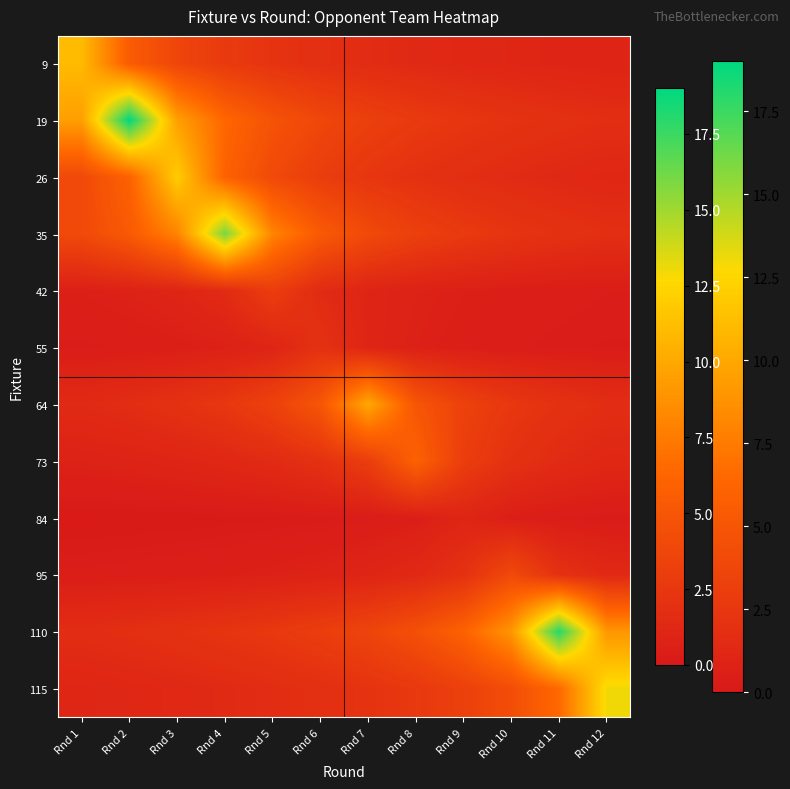

How many data points does each series have?

12